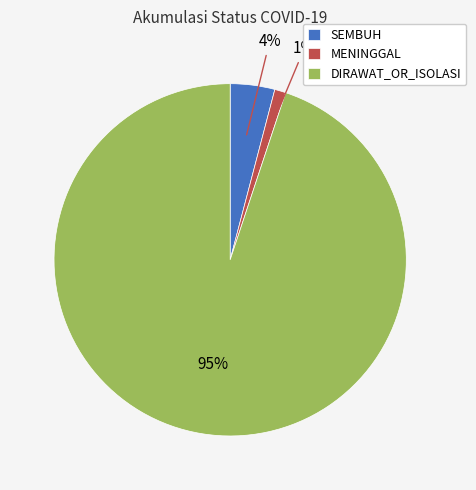

To the nearest percent, what is the difference between the DIRAWAT_OR_ISOLASI and MENINGGAL slice percentages?

94%